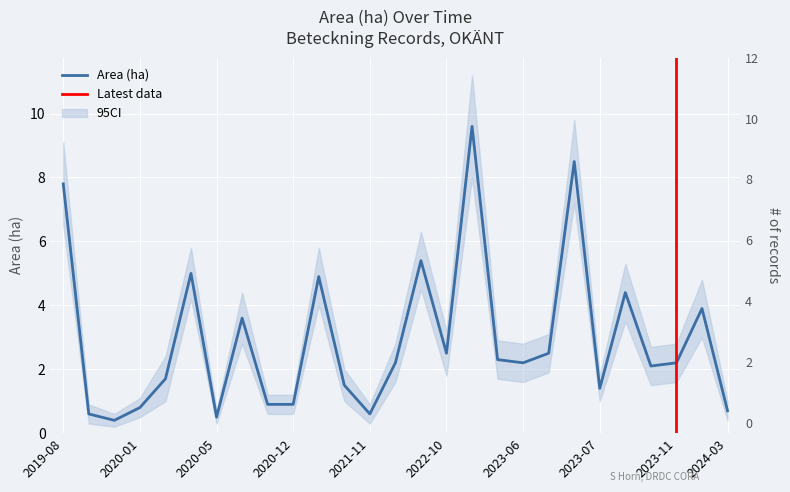

How many data points are less than 2?

11